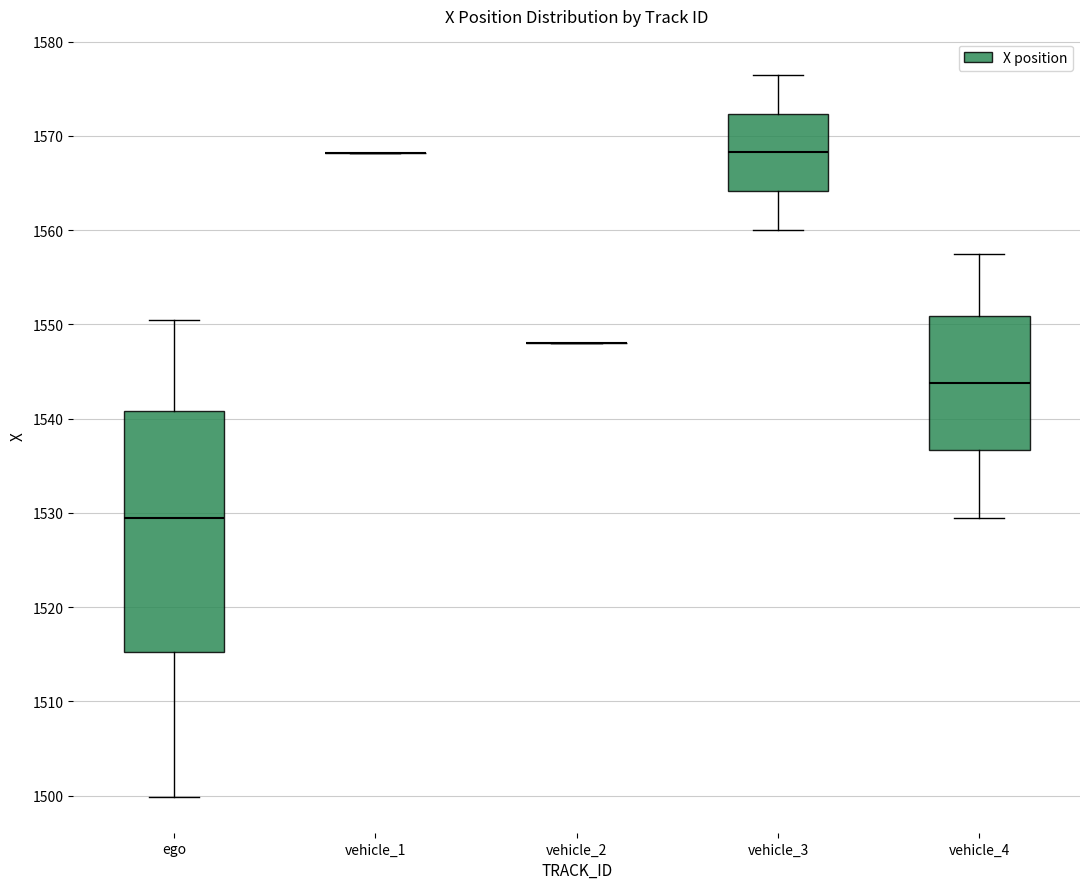

Reading left to right, transcribe this box plot: for each box, give where its median line is, the range the box spans, and where its two whiskers end, as read against the y-axis. The values are not printed on the chart, so give them approximately, as read against the axis.

ego: median 1529, box 1515 to 1541, whiskers 1500 to 1550
vehicle_1: box collapsed to a line at 1568, whiskers 1568 to 1568
vehicle_2: box collapsed to a line at 1548, whiskers 1548 to 1548
vehicle_3: median 1568, box 1564 to 1572, whiskers 1560 to 1576
vehicle_4: median 1544, box 1537 to 1551, whiskers 1529 to 1557